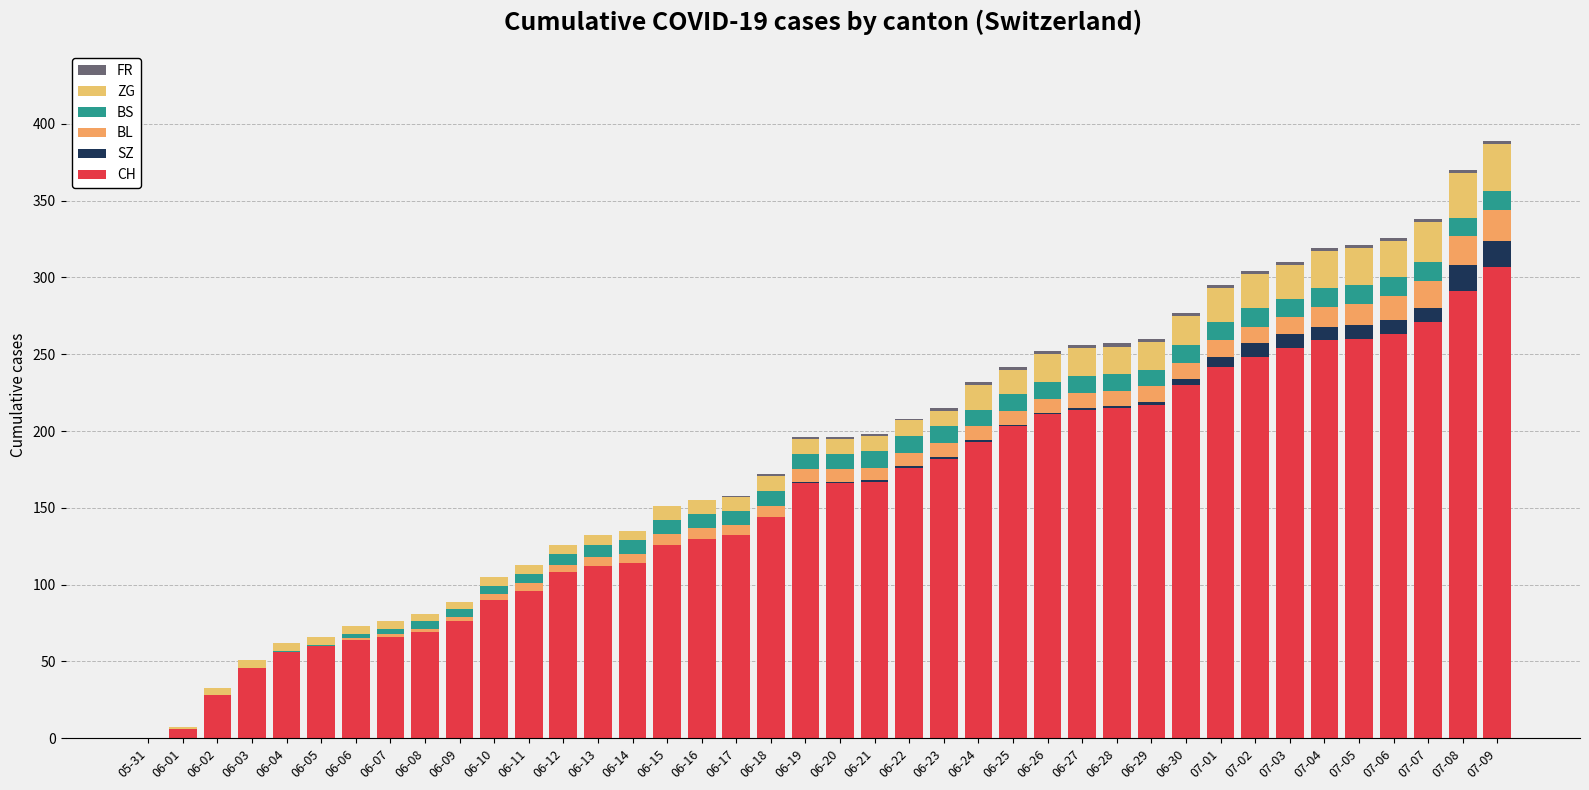

Read the BL value at 06-22, to the nearest 5.

10